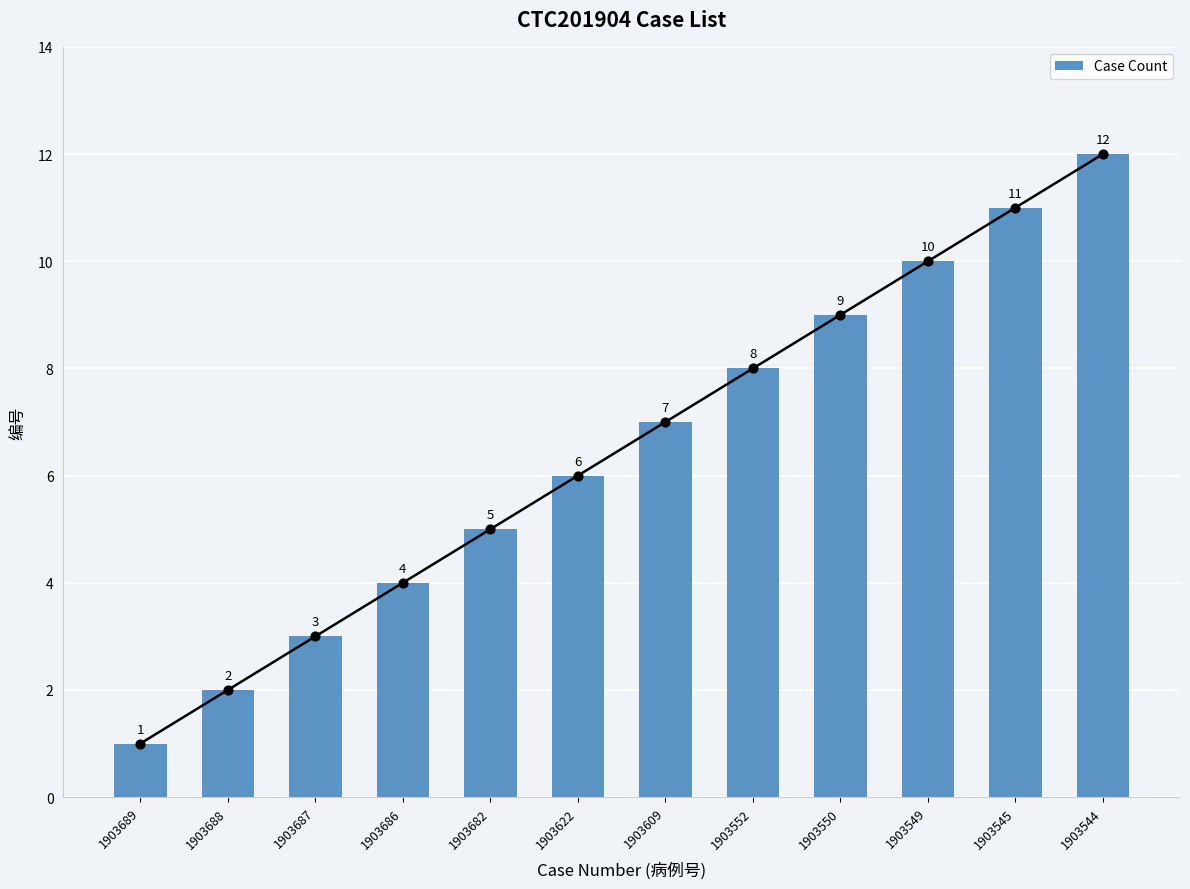

Approximately how many times larger is the value at 1903682 compared to 1903545?

0.5